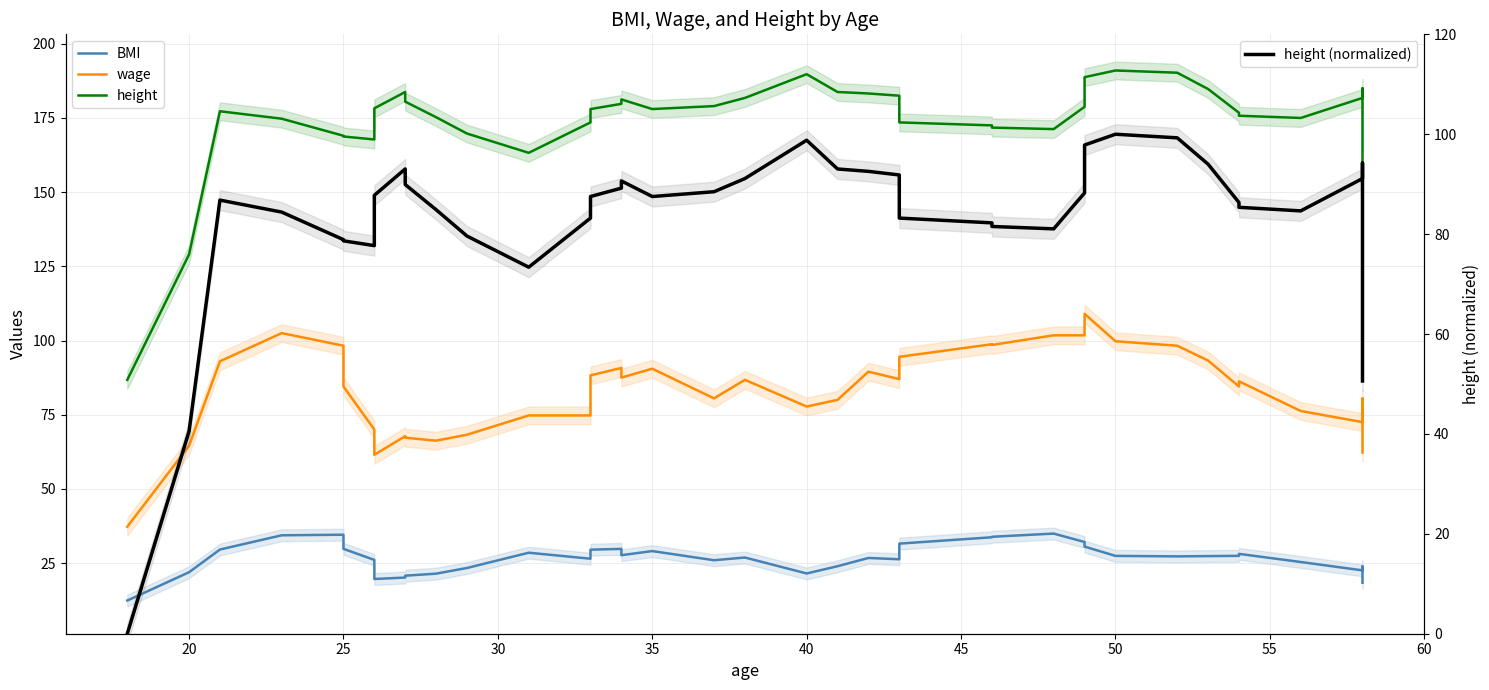

How many values in height (normalized) are above zero?

39